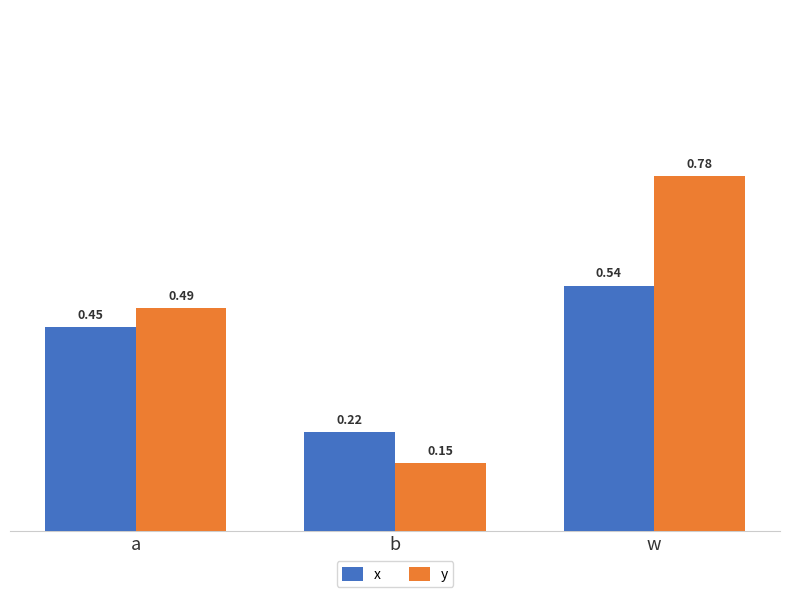

What is the label of the 2nd bar from the right?

b